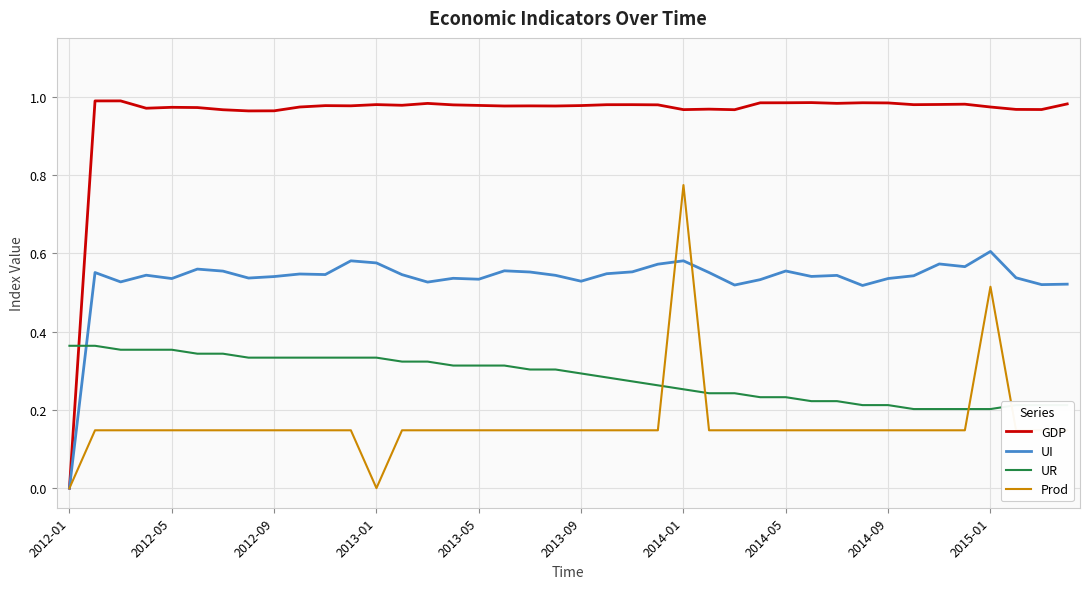

Which series has the largest total across all categories?

GDP